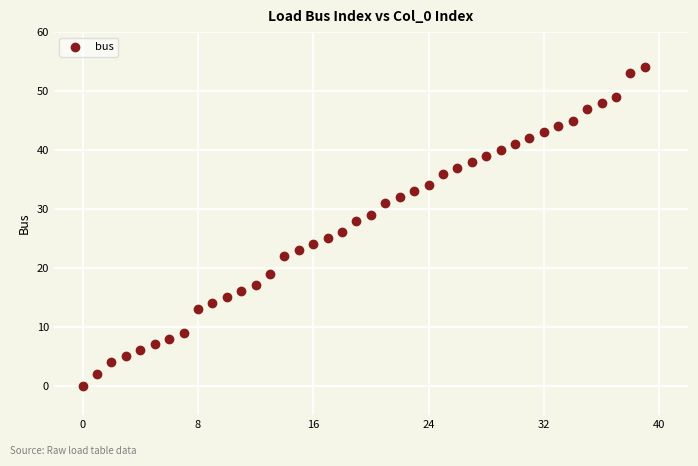

What is the range of Y values (max minus min)?

54